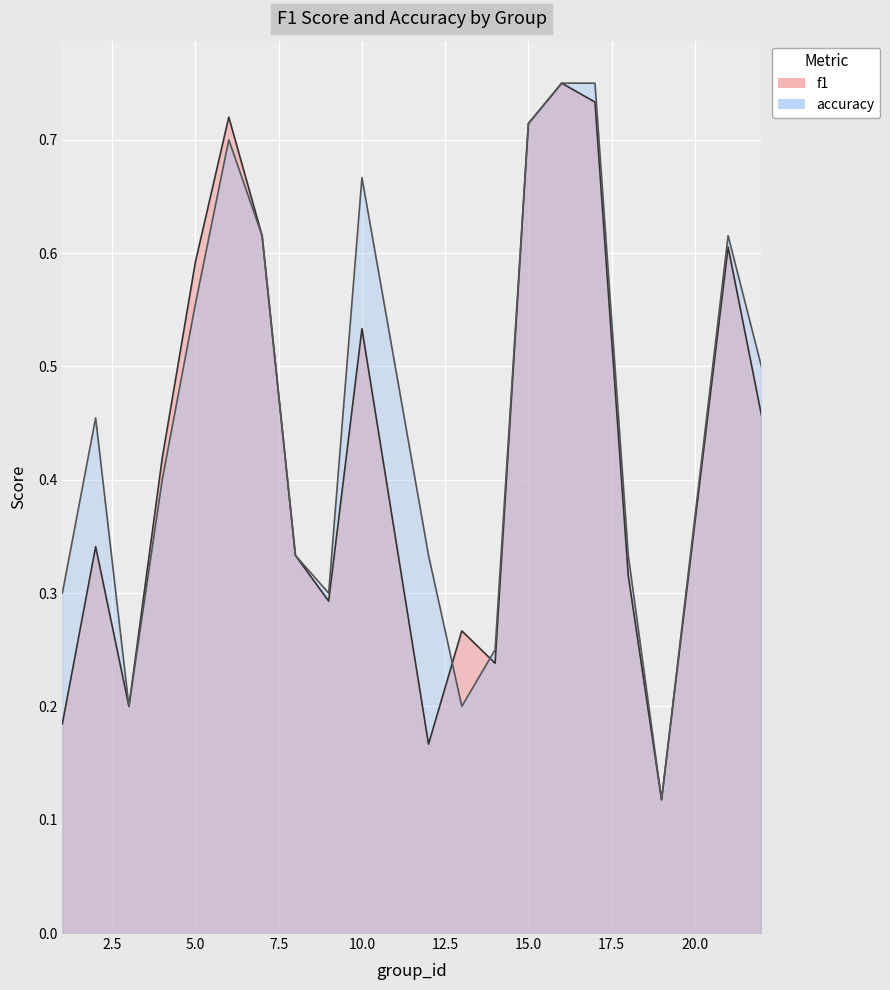

True or false: accuracy has more than 0 points higher than both neighbors.

True